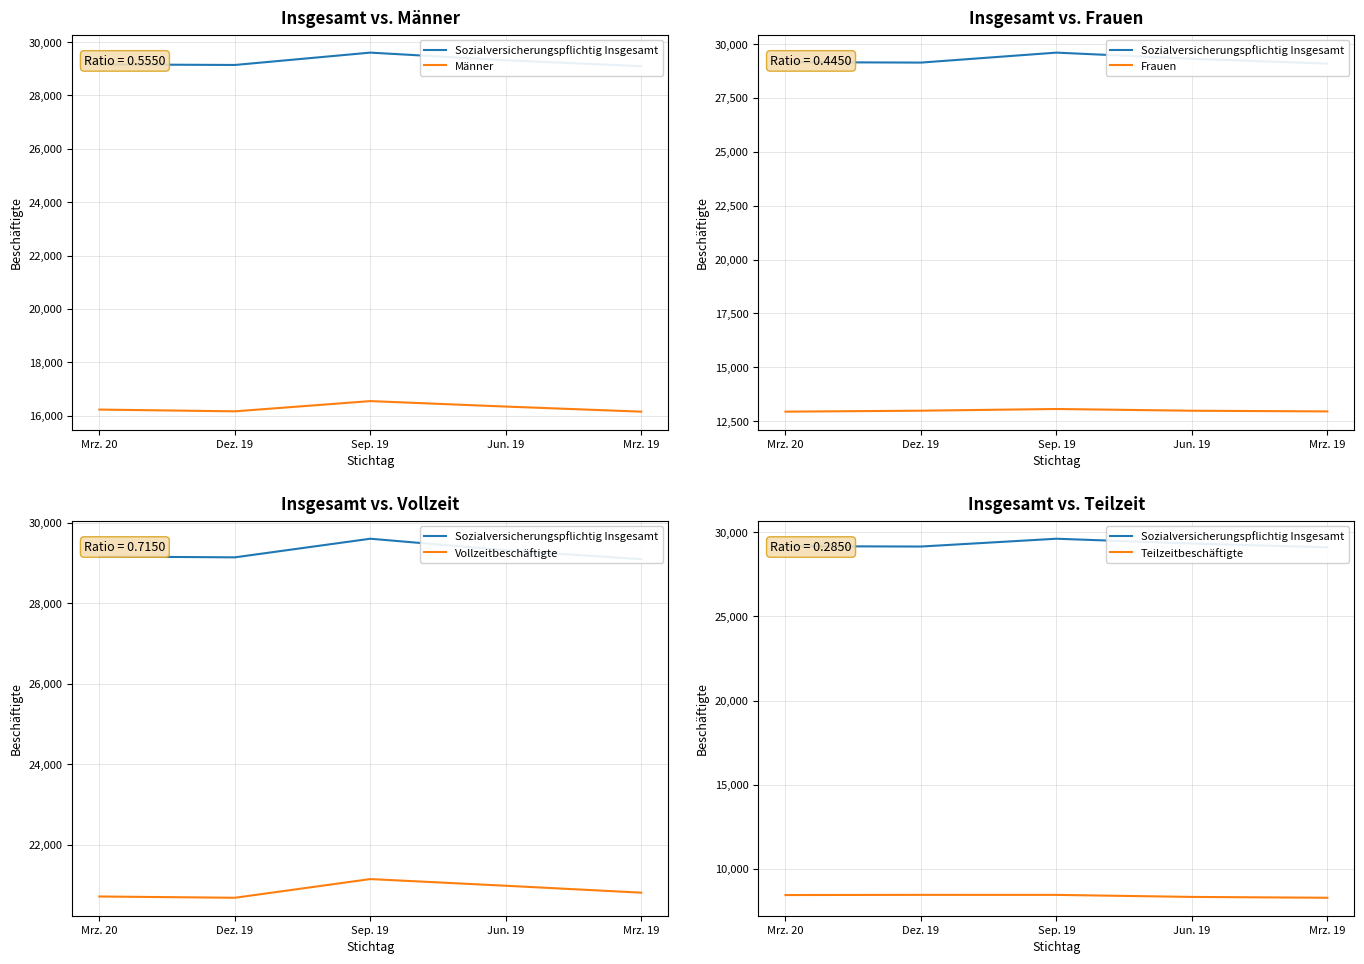

List the labels in order of Sozialversicherungspflichtig Insgesamt value, largest first.

Sep. 19, Jun. 19, Mrz. 20, Dez. 19, Mrz. 19